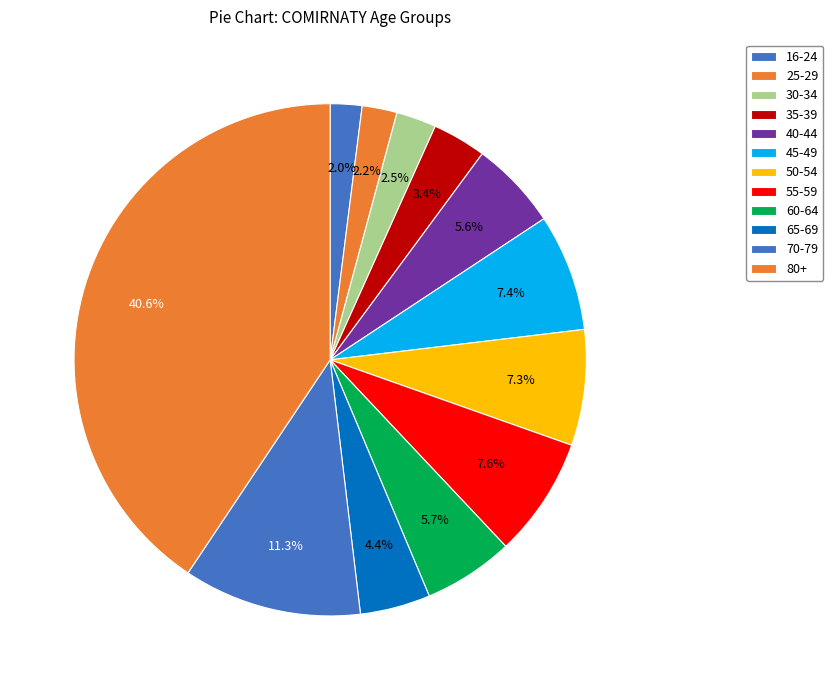

What is the ratio of the value at 40-44 to the value at 70-79?

0.5